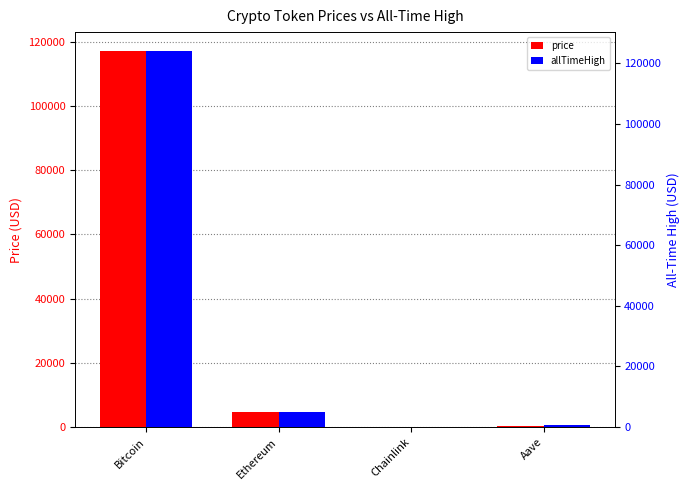

At how many categories does at least one series exceed 46090?

1